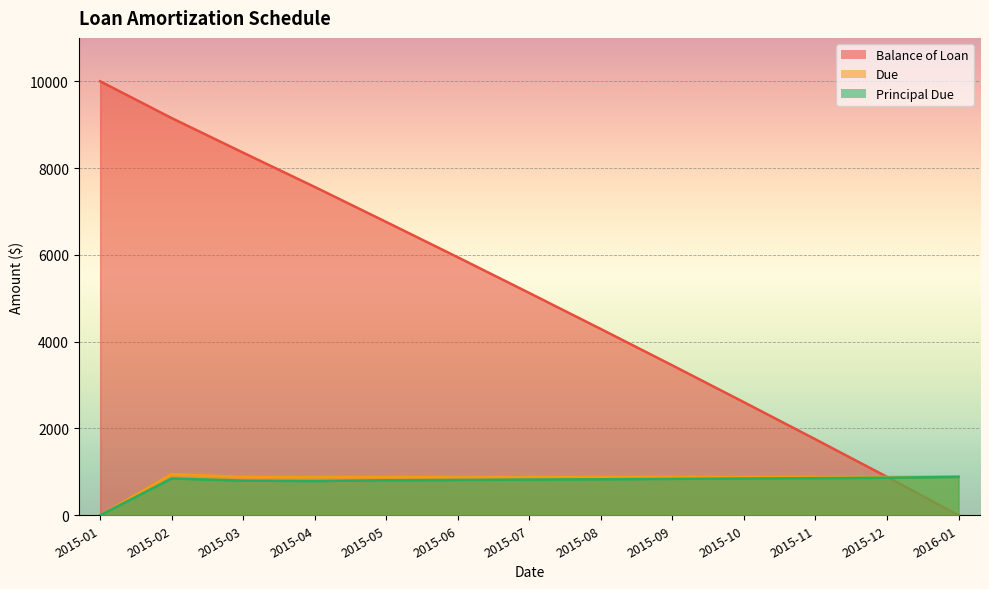

Reading left to right, extract all data points from this chart.

Balance of Loan: 10000.0	9151.9	8354.1	7565.4	6758.0	5944.8	5121.4	4291.6	3453.3	2605.3	1749.8	885.1	0.0
Principal Due: 0.0	848.1	797.8	788.8	807.4	813.1	823.4	829.8	838.3	848.0	855.5	864.8	885.1
Due: 0.0	950.0	882.0	882.0	882.0	882.0	882.0	882.0	882.0	882.0	882.0	882.0	894.1